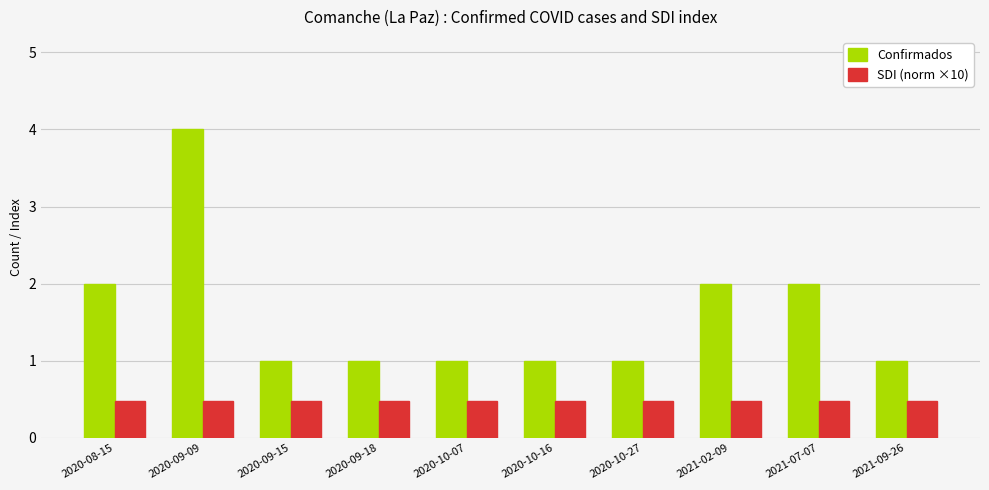

What is the value of the SDI (norm ×10) bar at the 9th from the left?

0.5